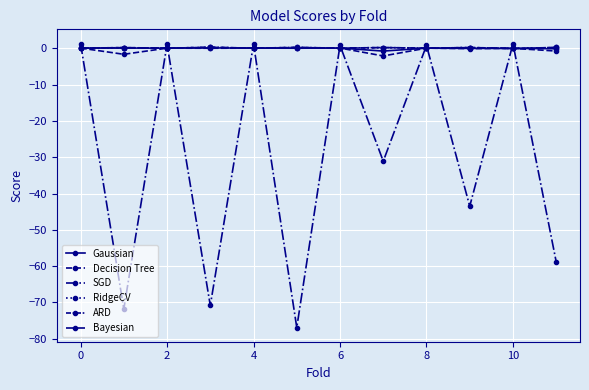

How many intersections are there between RidgeCV and ARD?

11